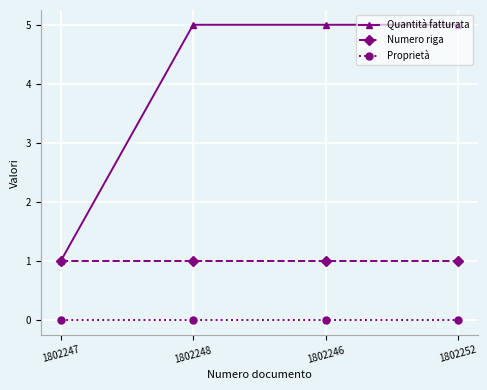

List the series in order of their peak value, lowest first.

Proprietà, Numero riga, Quantità fatturata